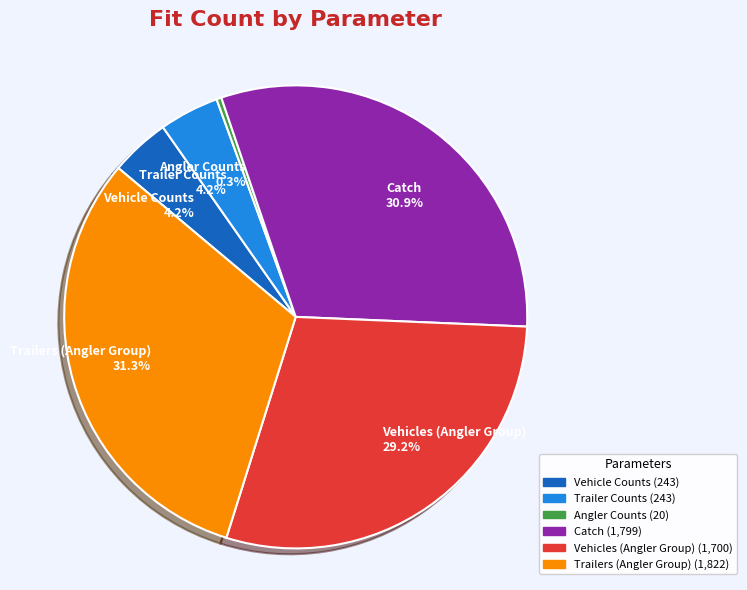

True or false: Angler Counts accounts for 0% of the total.

True